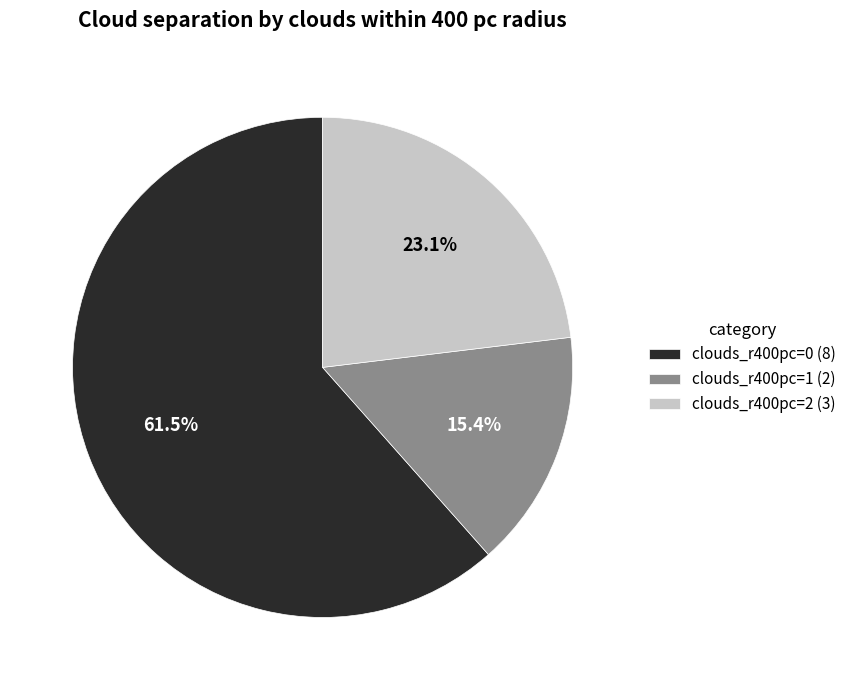

How much of the chart is everything except clouds_r400pc=1?

84.6%